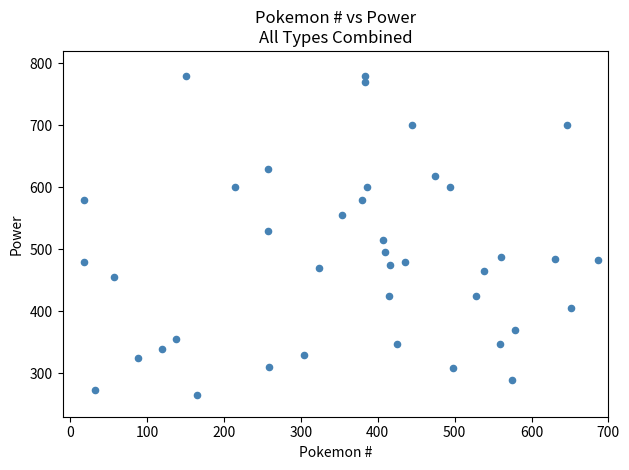

What is the range of Y values (max minus min)?

515